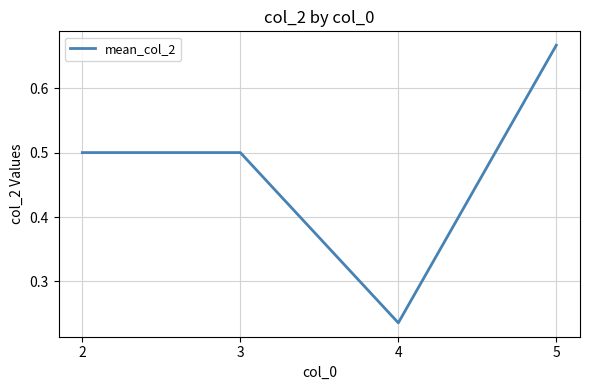

Which category has the lowest value across all series?

4